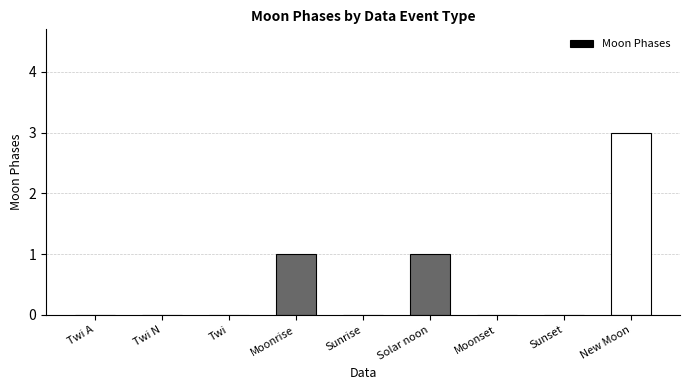

What is the sum of all values?

5